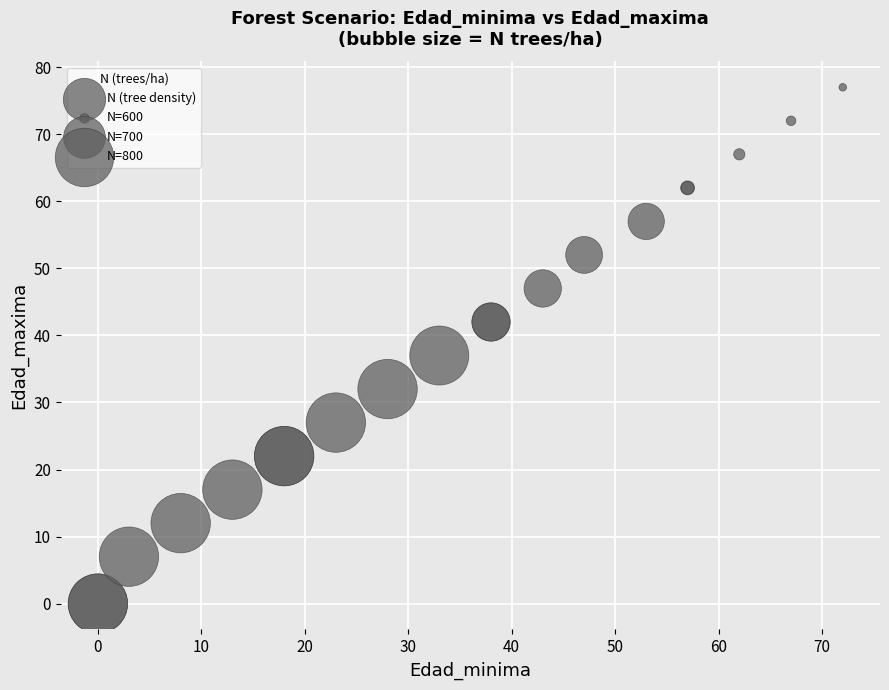

What Y value in the scatter plot is closest to 38?

37